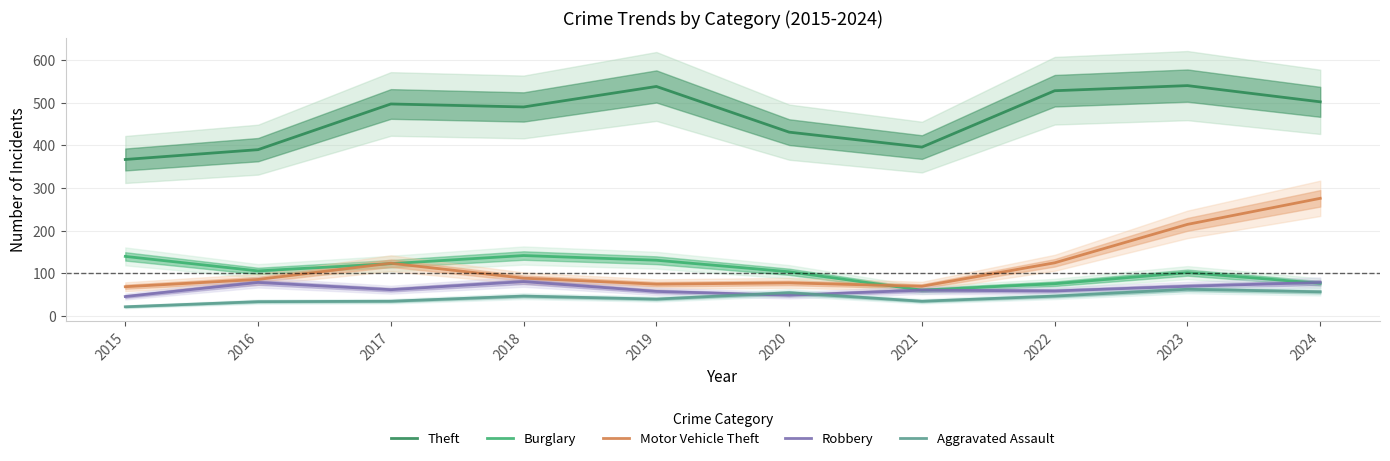

Which category has the lowest value in the Motor Vehicle Theft series?

2015